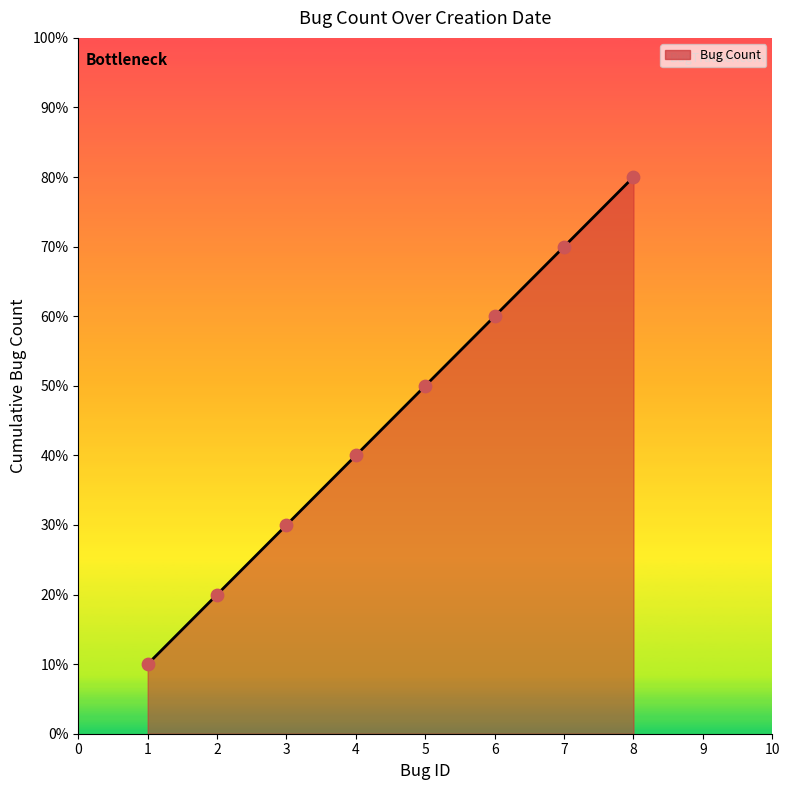

Is this an area chart (filled region under the line)?

Yes